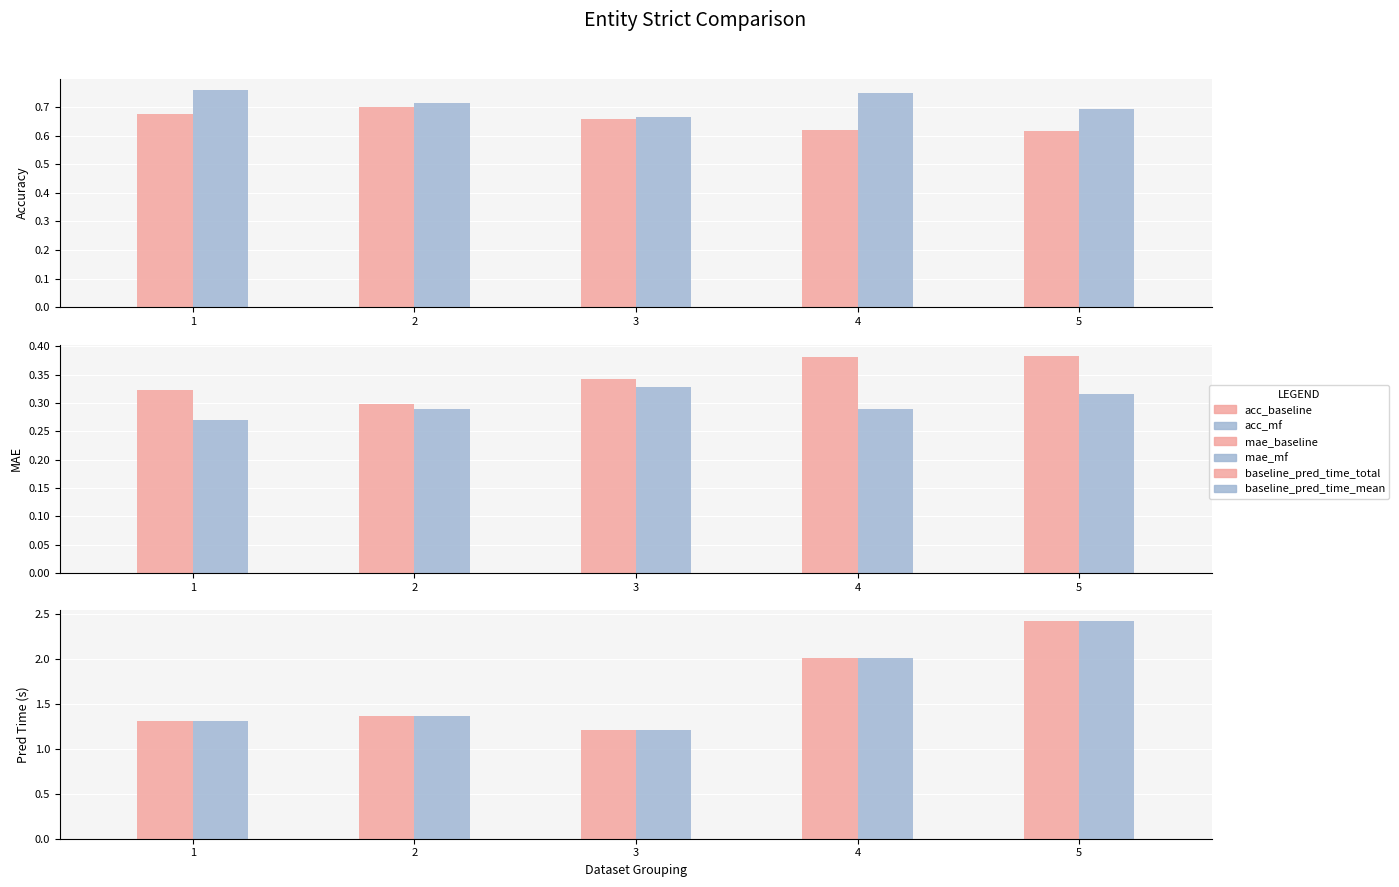

List the series in order of their peak value, highest first.

baseline_pred_time_total, baseline_pred_time_mean, acc_mf, acc_baseline, mae_baseline, mae_mf